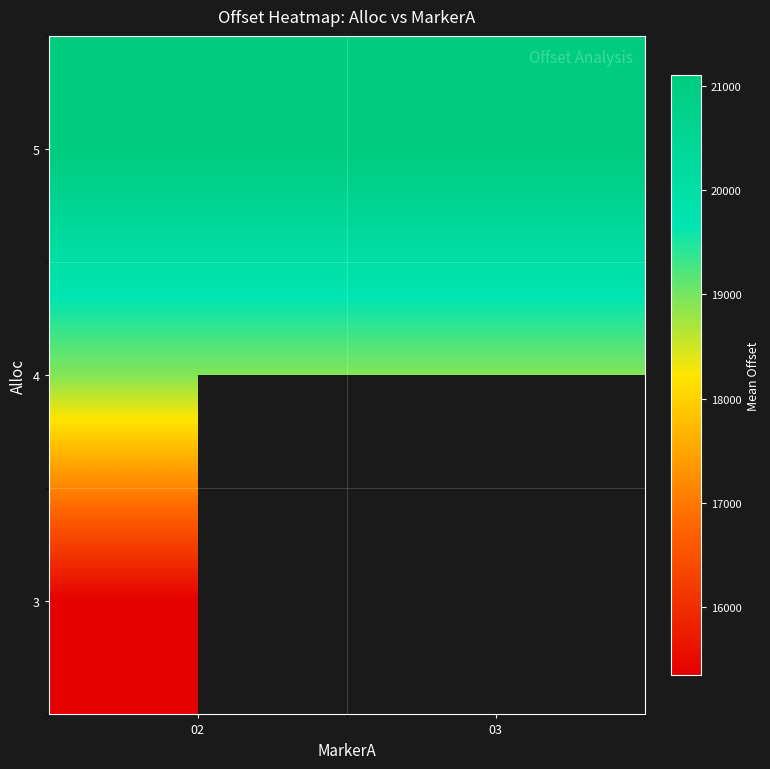

Rank the series by their average value, from lowest to highest.

3, 4, 5